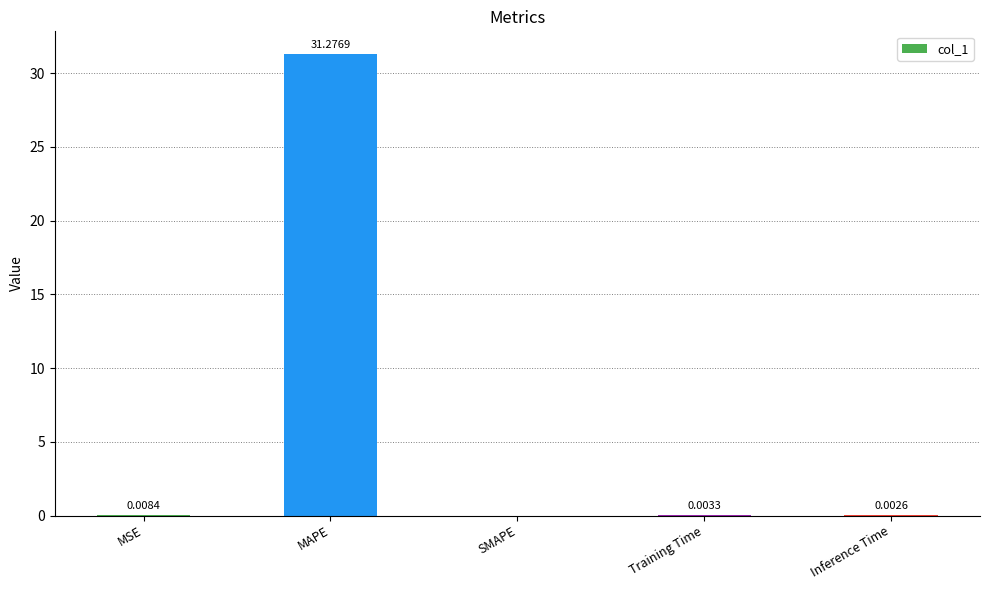

How many distinct data groups are displayed?

1